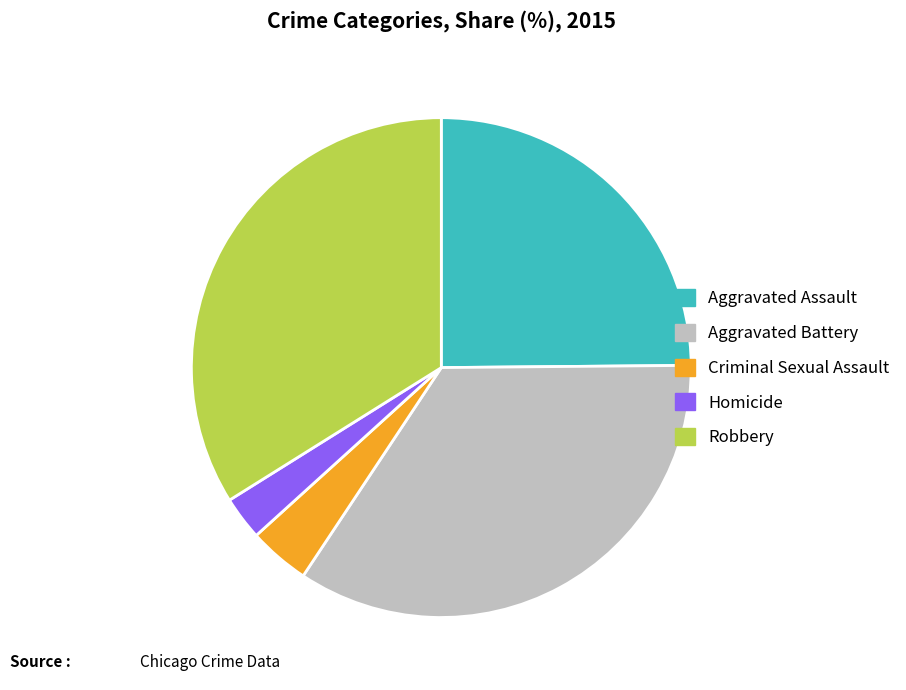

Count the number of slices in the pie.

5